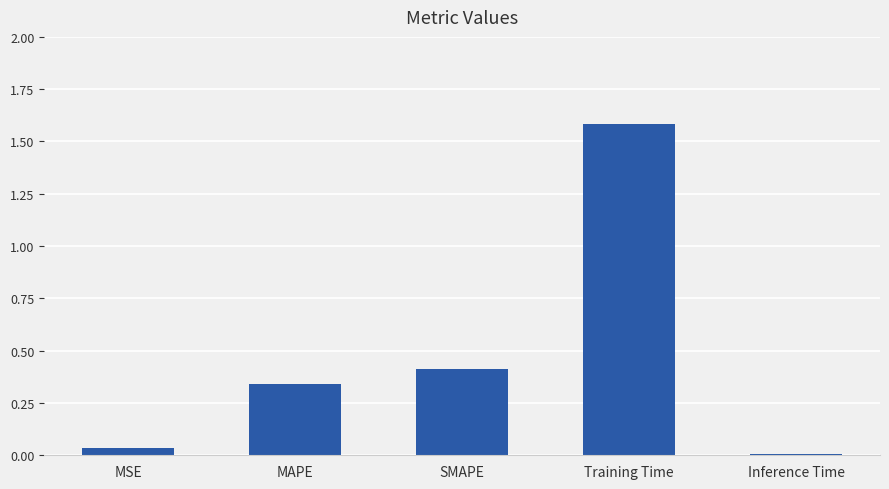

Does the chart contain stacked bars?

No